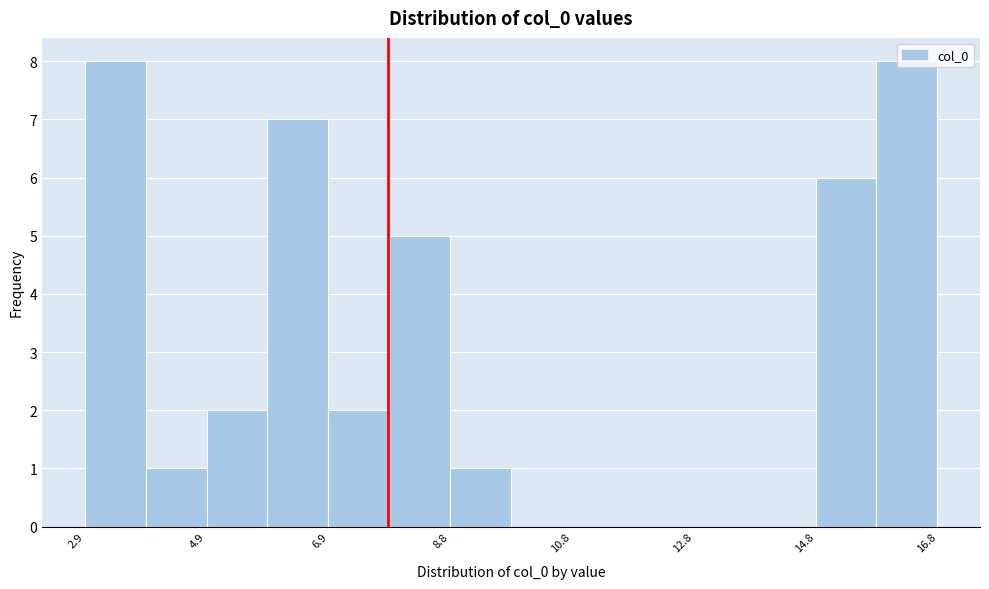

Reading left to right, list every bar in this chart as the range it spans on the x-axis followed by its height. Neither the bar edges nor the heights are printed on the chart, so give them approximately, as read against the axes.

3.0 to 3.8: 8
3.8 to 4.8: 1
4.8 to 5.8: 2
5.8 to 6.8: 7
6.8 to 7.8: 2
7.8 to 8.8: 5
8.8 to 9.8: 1
9.8 to 10.8: 0
10.8 to 11.8: 0
11.8 to 12.8: 0
12.8 to 13.8: 0
13.8 to 14.8: 0
14.8 to 15.8: 6
15.8 to 16.8: 8